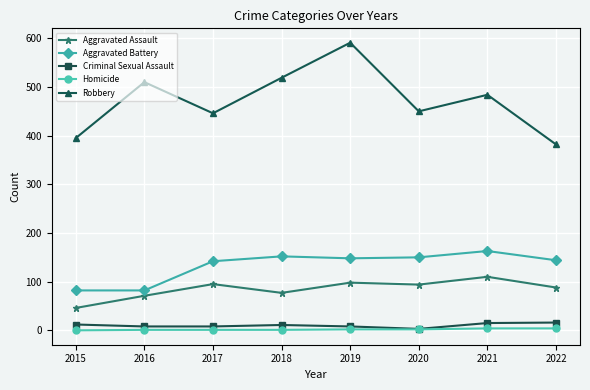

At which category does Robbery reach its first local valley?

2017